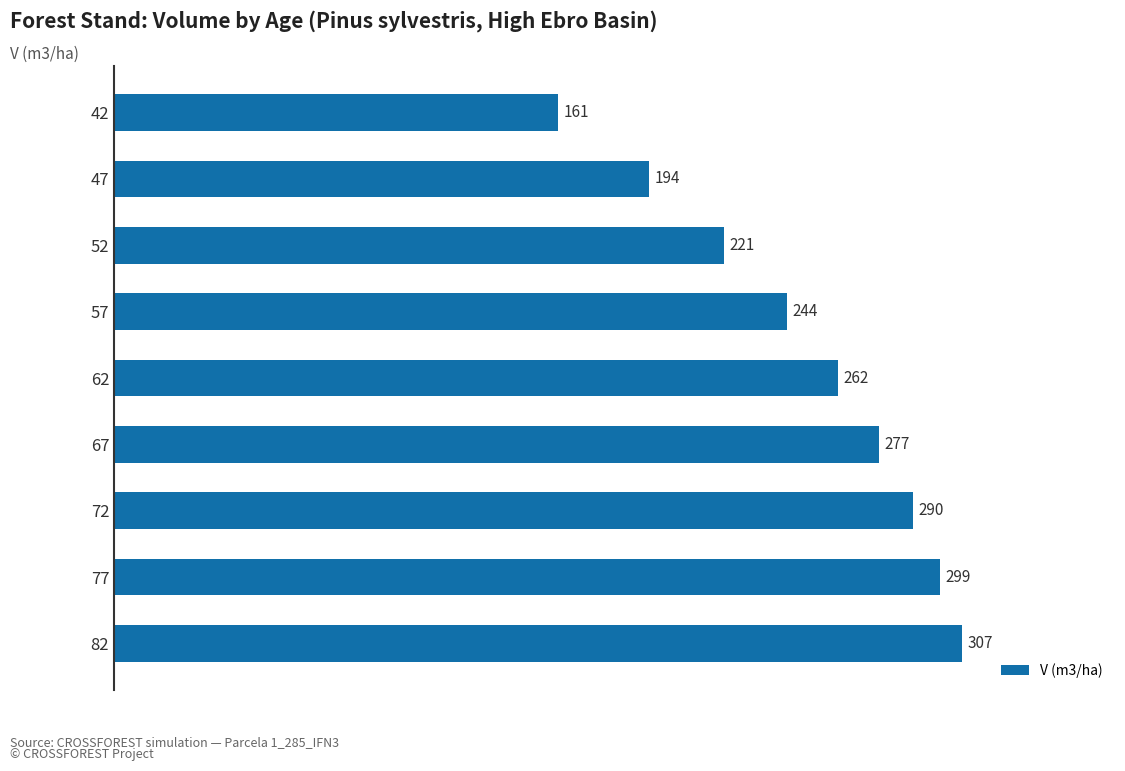

Between 82 and 62, which is larger?

82